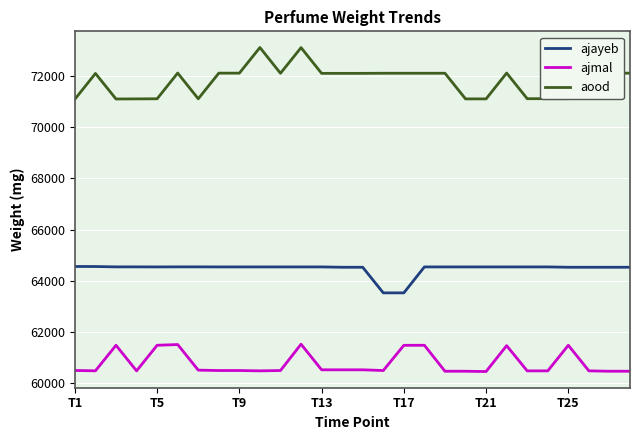

True or false: ajayeb and aood intersect in this chart.

False